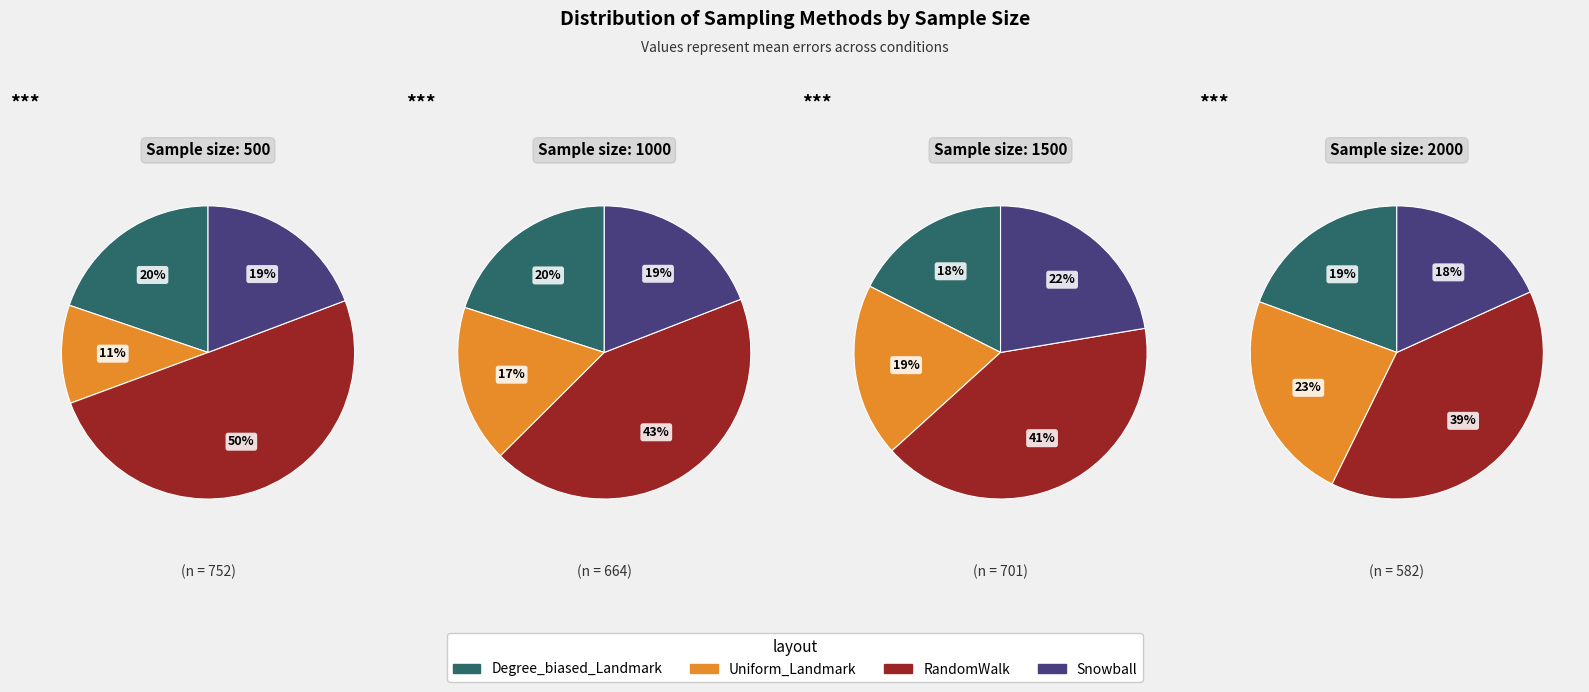

Count the number of slices in the pie.

4